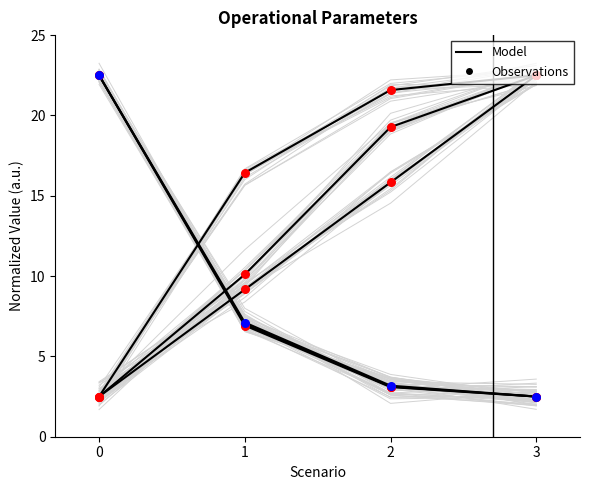

Between 1 and 3, which is larger?

3